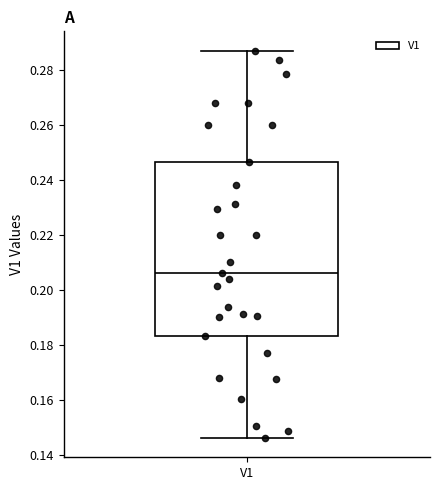

Read this box plot against the y-axis: the position of the median line, the range covered by the box, and the ends of both whiskers. The values are not printed on the chart, so give them approximately, as read against the axis.

median 0.206, box 0.184 to 0.246, whiskers 0.146 to 0.288